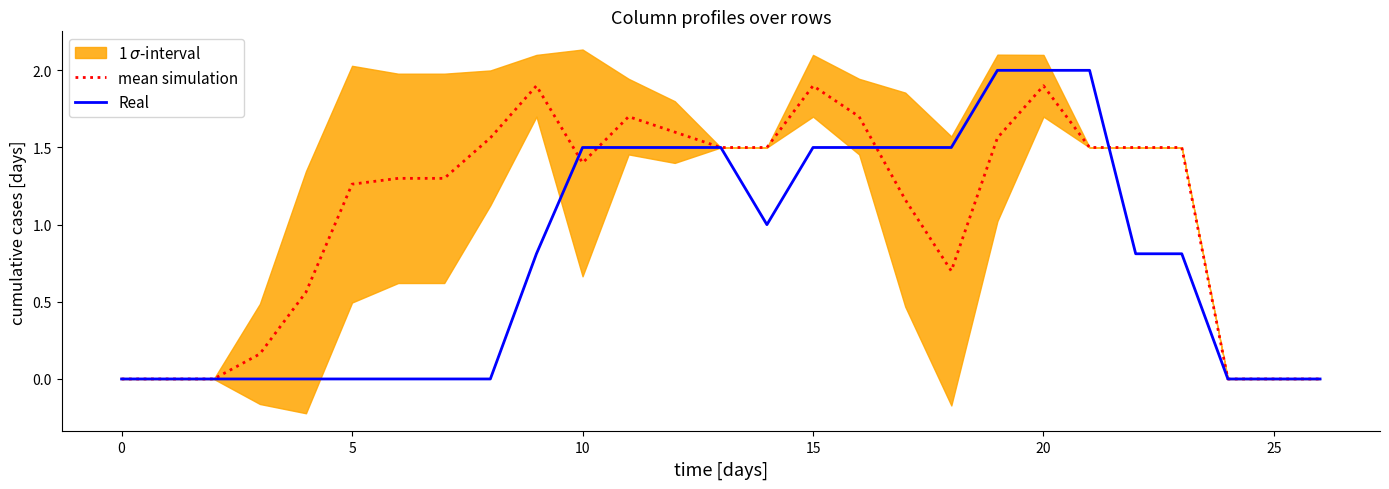

How many interior local valleys does the Real series have?

1